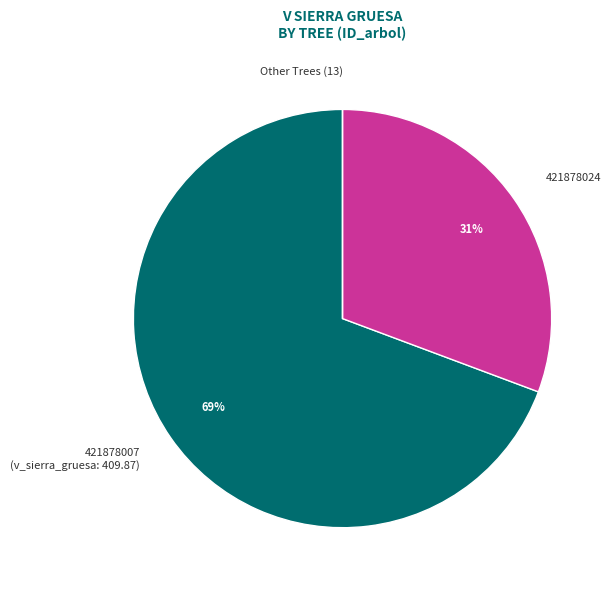

What is the largest slice in the pie chart?

421878007